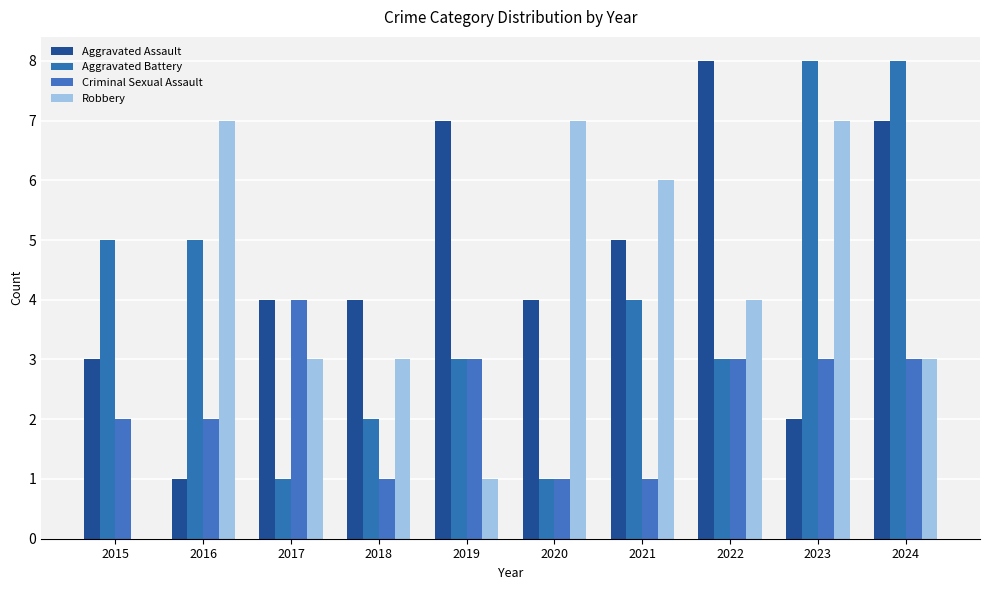

What is the total value across all series at 2021?

16